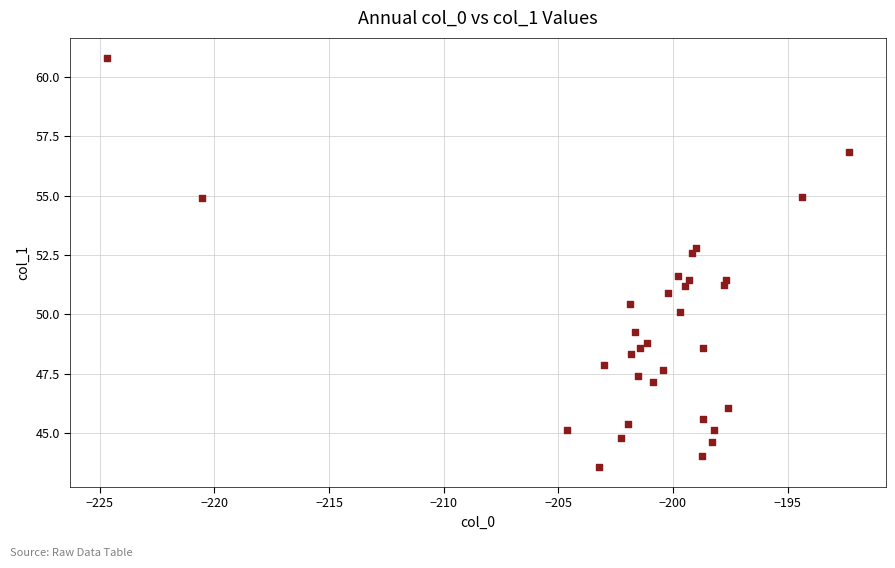

What is the range of Y values (max minus min)?

17.2